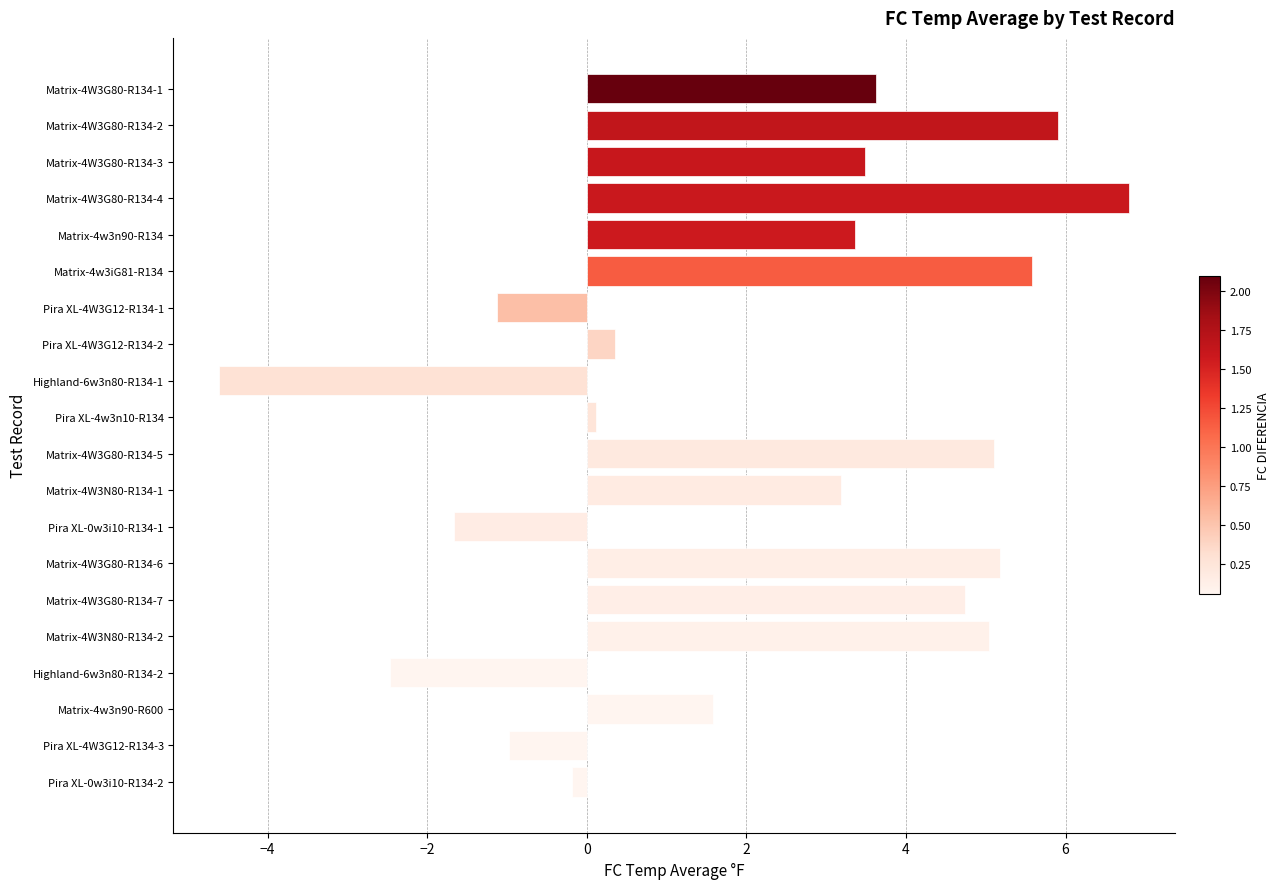

What is the average value?

2.2